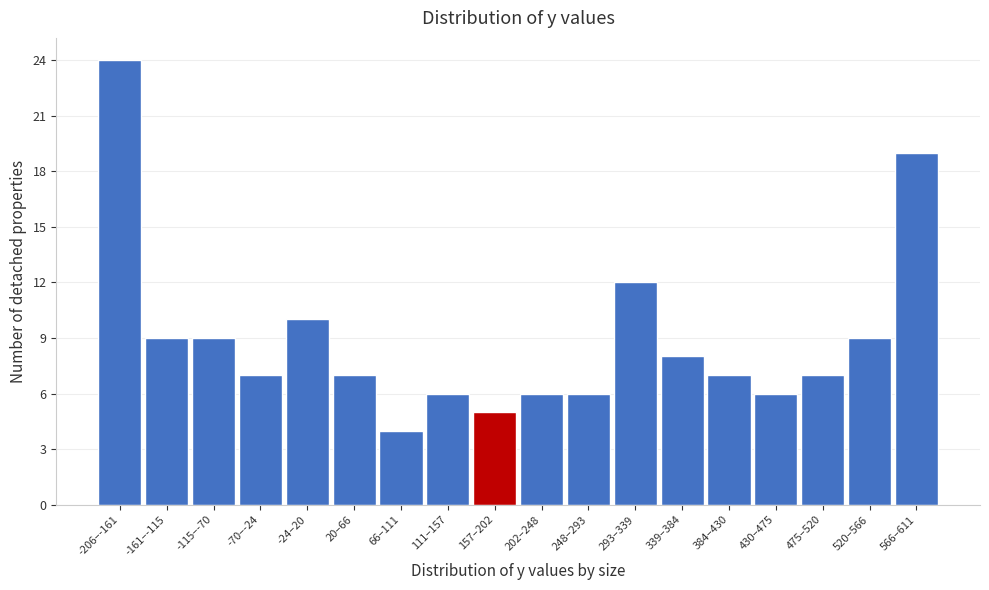

Reading right to left, what are all the values shown in this chart?

19	9	7	6	7	8	12	6	6	5	6	4	7	10	7	9	9	24